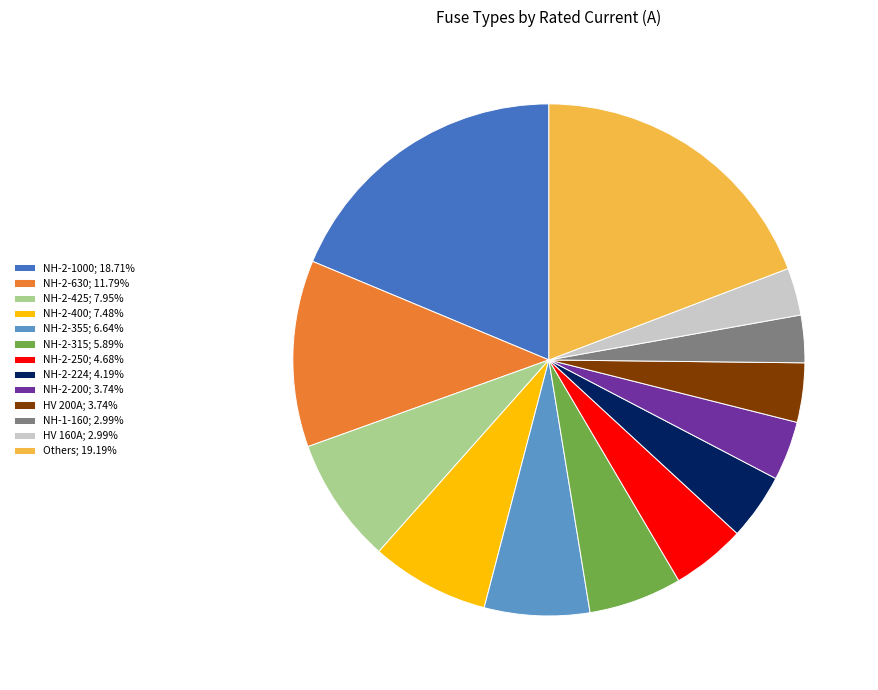

Is the sum of Others; 19.19% and NH-2-1000; 18.71% greater than half?

No